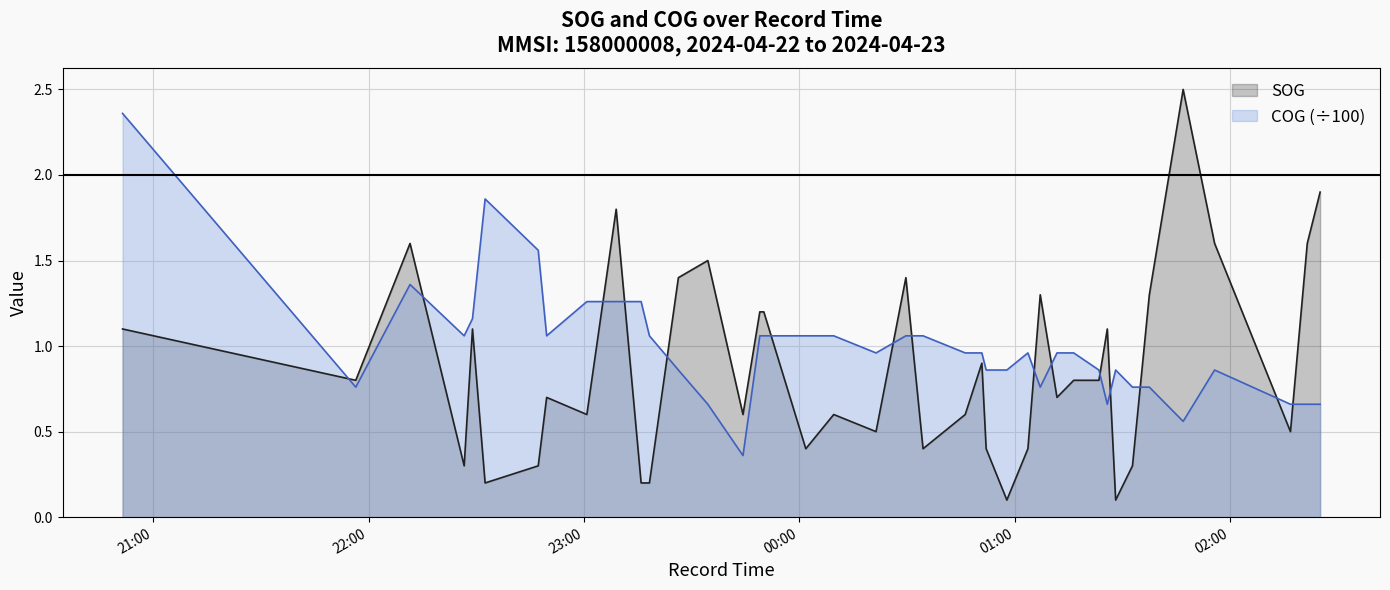

What are all the series names shown in the legend?

SOG, COG (÷100)